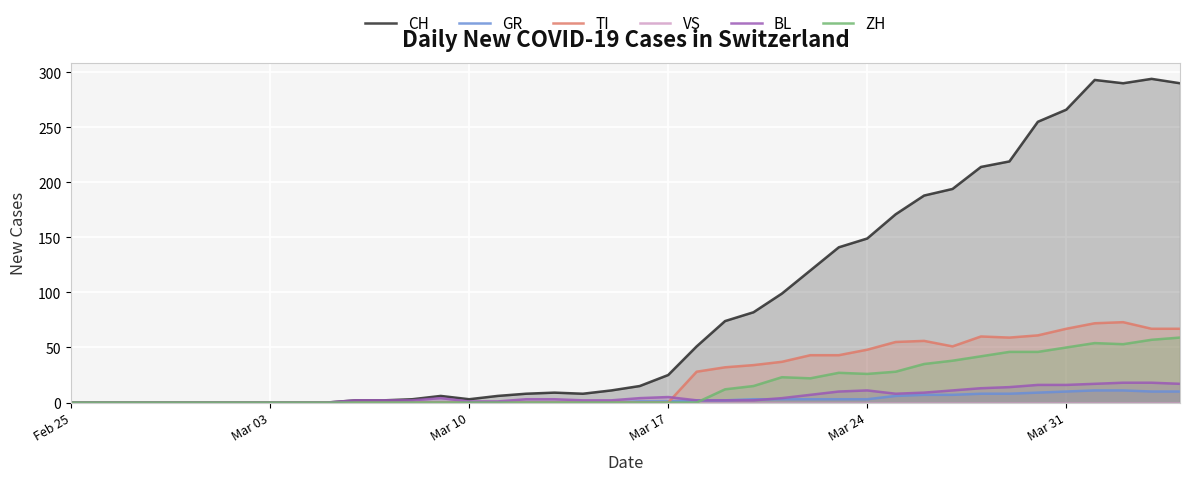

What is the value of the GR point at the 36th from the left?

10